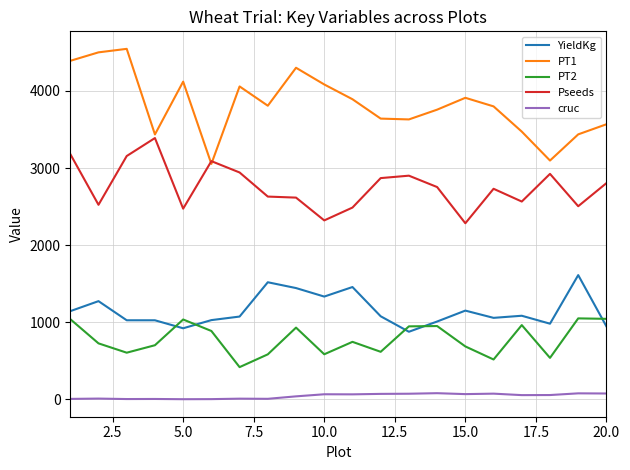

What is the maximum value shown in the chart?

4545.9